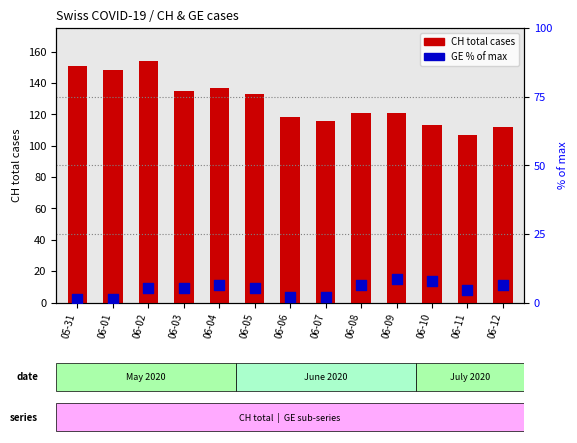

What is the total value across all series at 06-02?

159.2